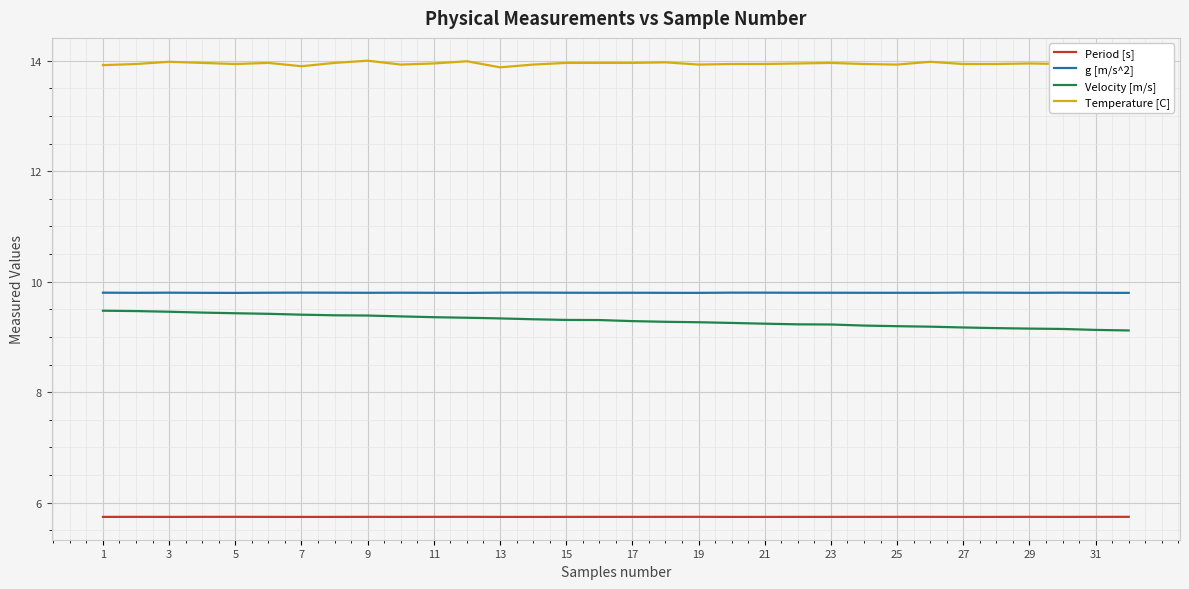

Which series has the largest total across all categories?

Temperature [C]